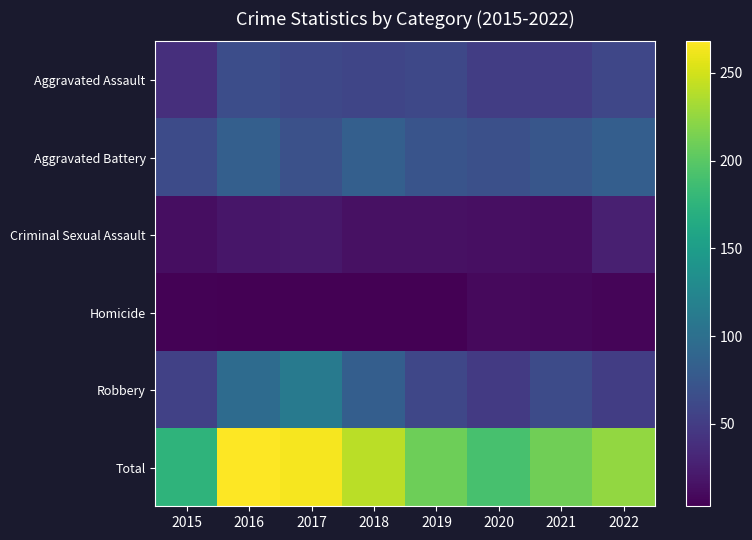

At how many categories does at least one series exceed 122?

8